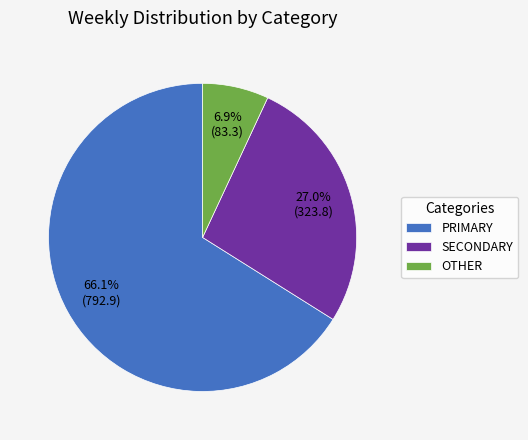

What portion of the pie excludes OTHER?

93.1%